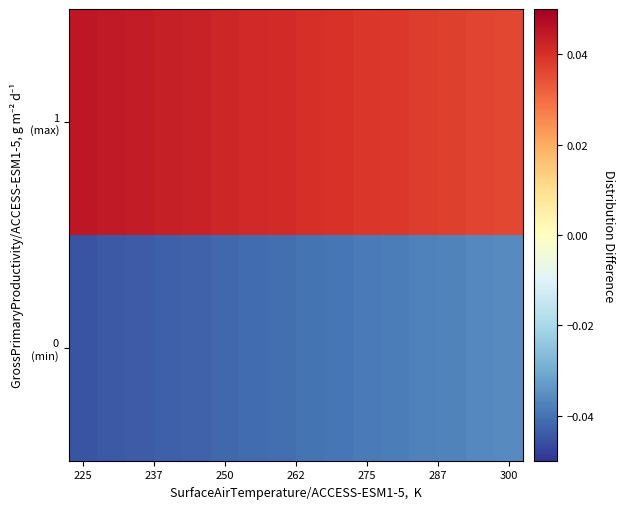

Rank the series by their average value, from highest to lowest.

1 (max), 0 (min)